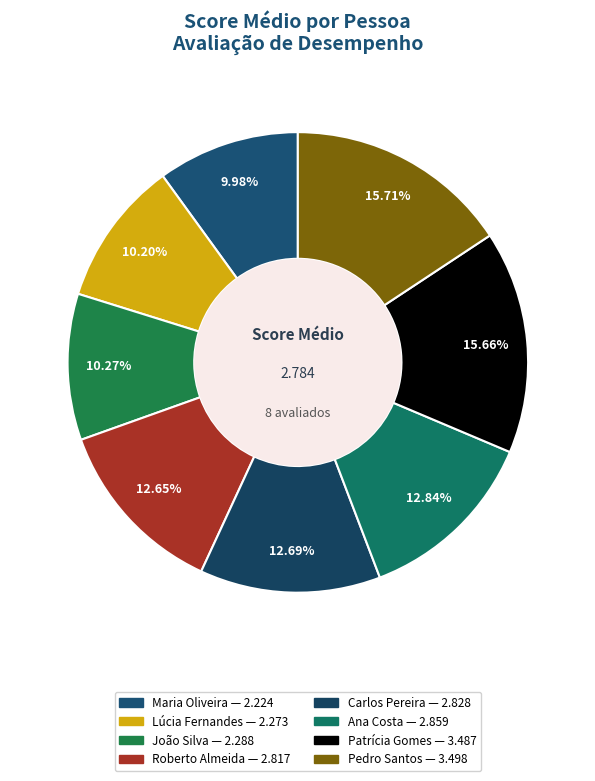

Which slice is the largest?

Pedro Santos